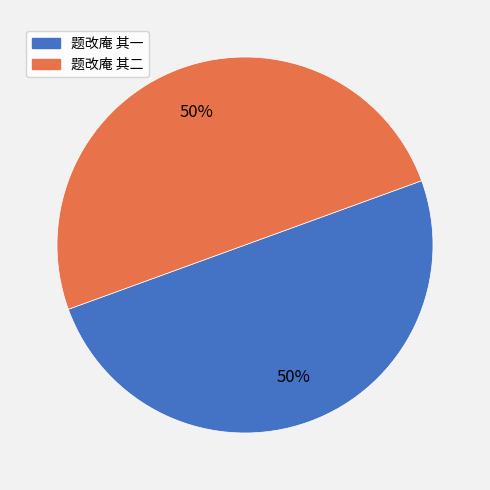

The 题改庵 其一 slice represents 42% of the pie. True or false?

False